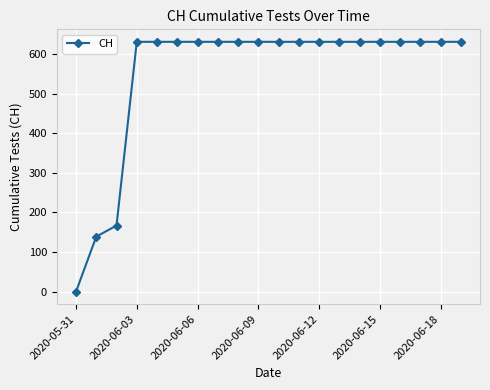

Reading left to right, transcribe all the data shown in this chart.

0	139	167	631	631	631	631	631	631	631	631	631	631	631	631	631	631	631	631	631